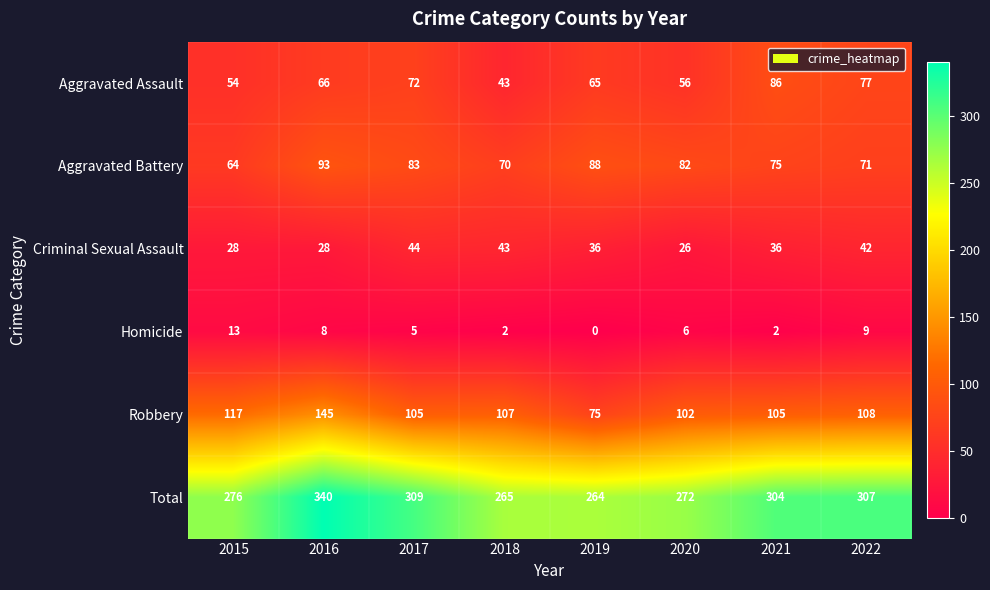

What is the sum of the Aggravated Battery values at 2016 and 2017?

176